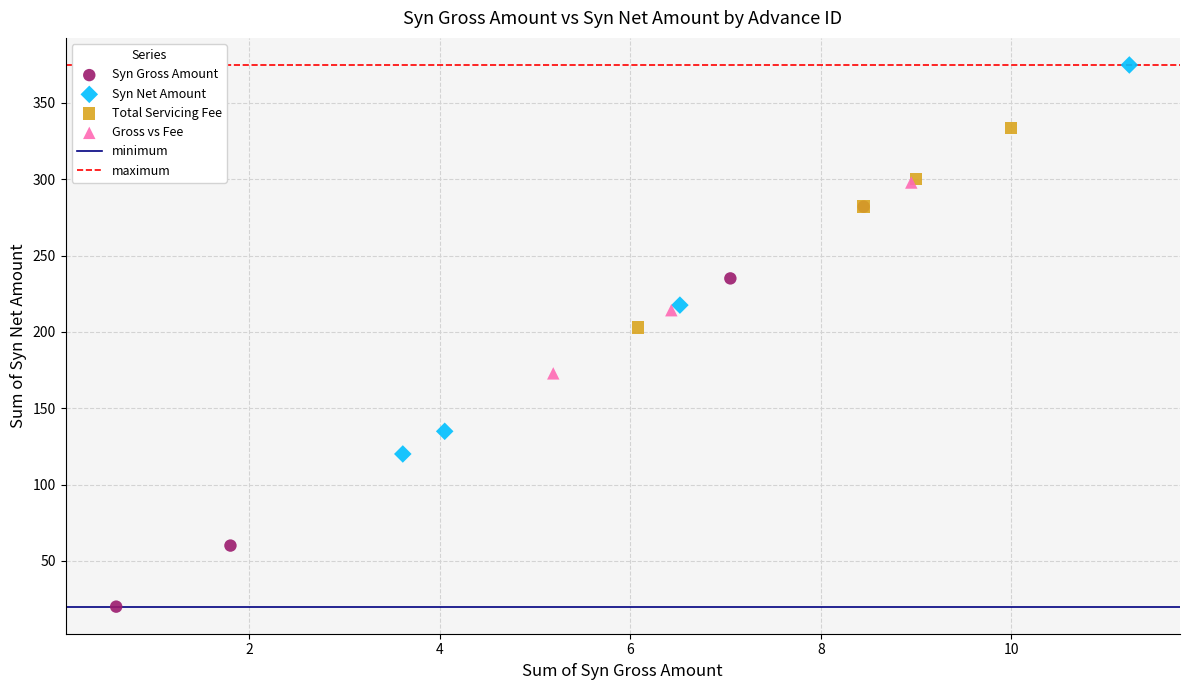

Which series contains the lowest Y value?

Syn Gross Amount